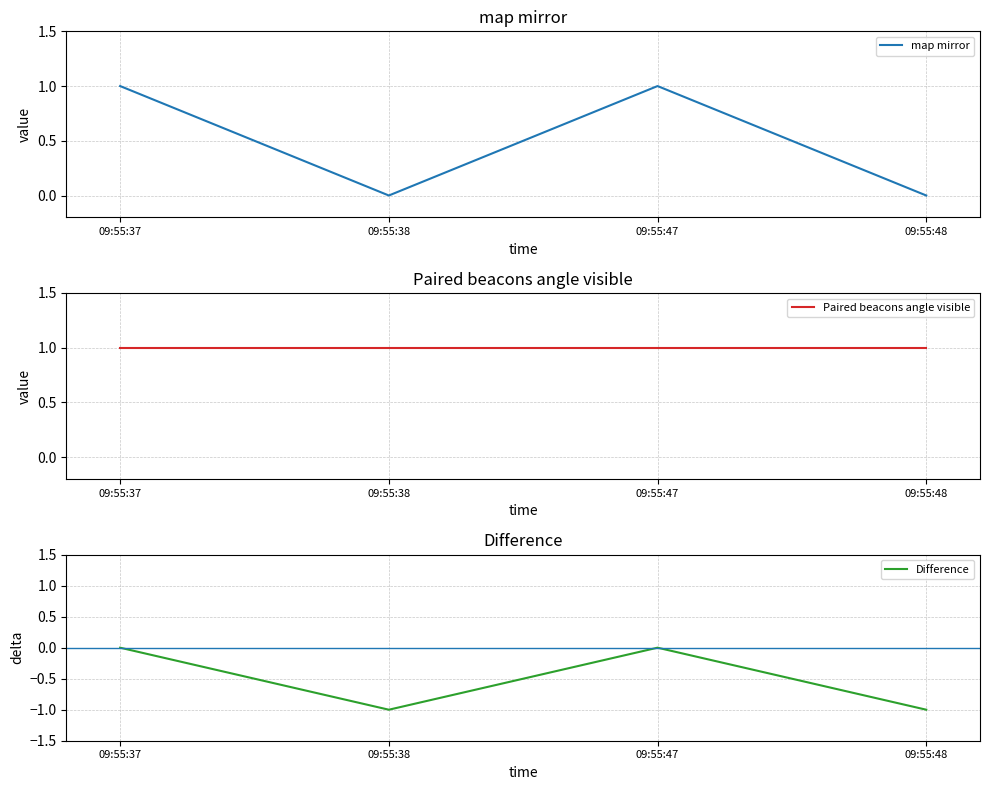

What is the highest value of the Paired beacons angle visible series?

1